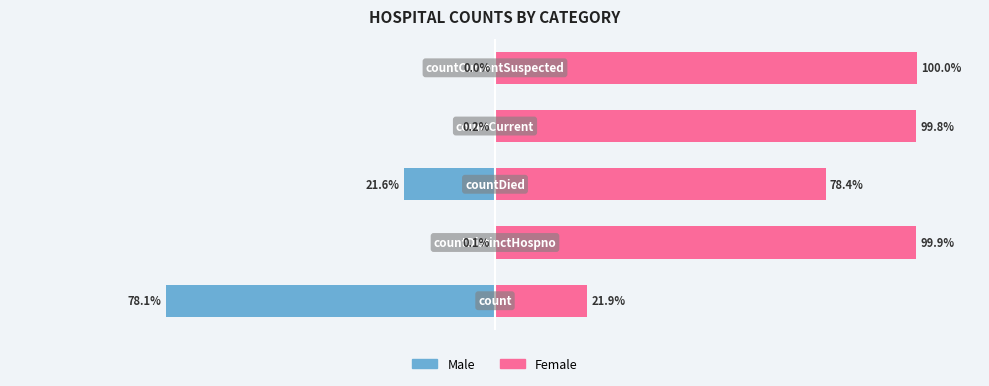

Reading left to right, extract all data points from this chart.

Male: 0=-78.1	1=-0.1	2=-21.6	3=-0.2	4=0.0
Female: 0=21.9	1=99.9	2=78.4	3=99.8	4=100.0